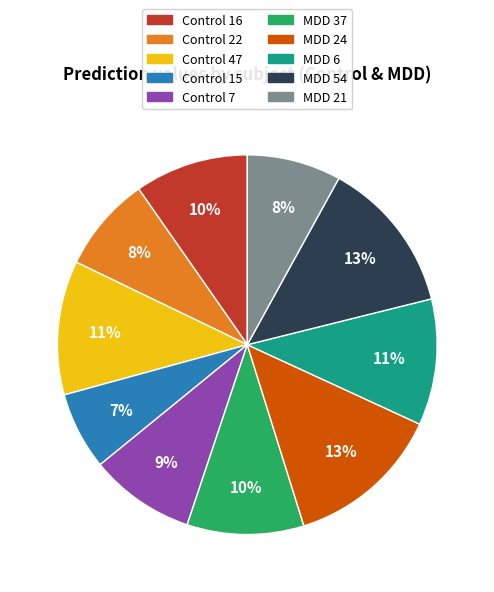

Which category has the smallest portion of the pie?

Control 15